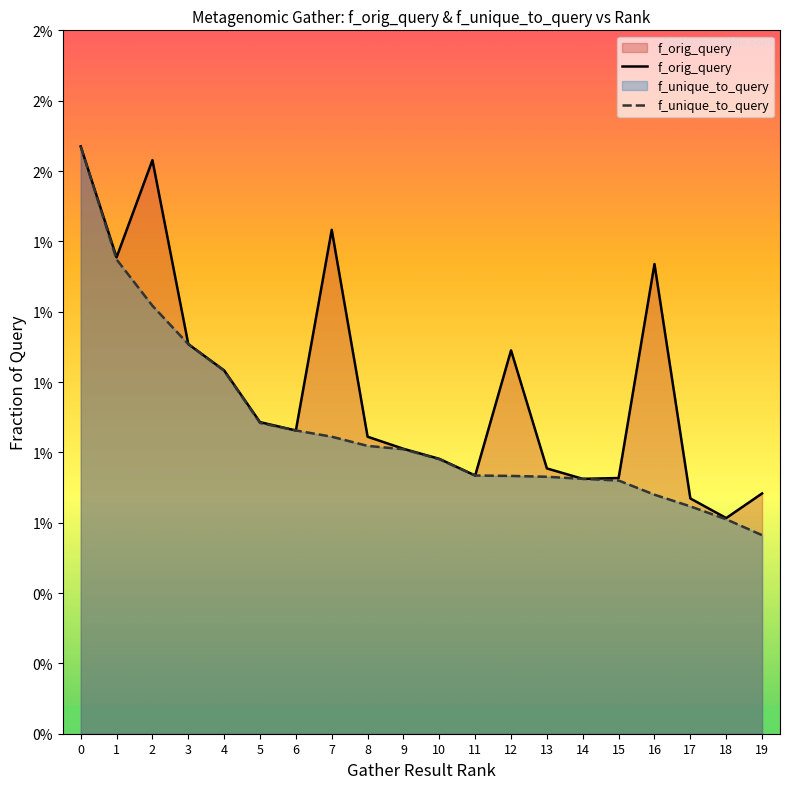

How many f_orig_query values are between 0 and 1?

20